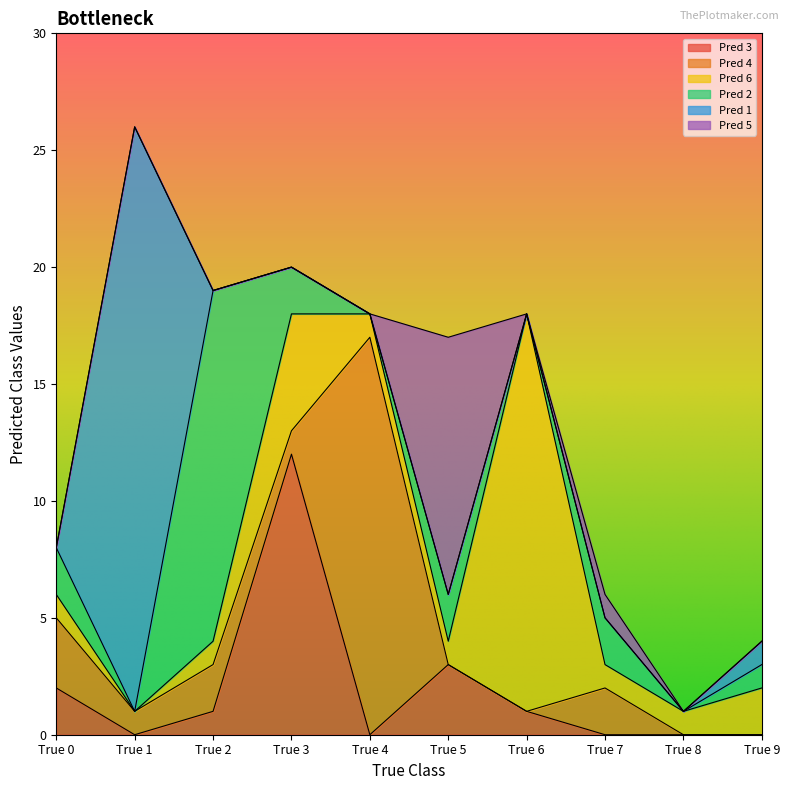

Which label corresponds to the largest value in the chart?

True 1